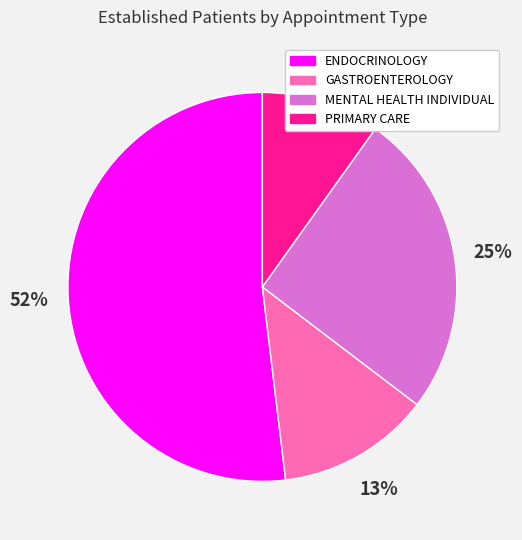

The MENTAL HEALTH INDIVIDUAL slice represents 25% of the pie. True or false?

True